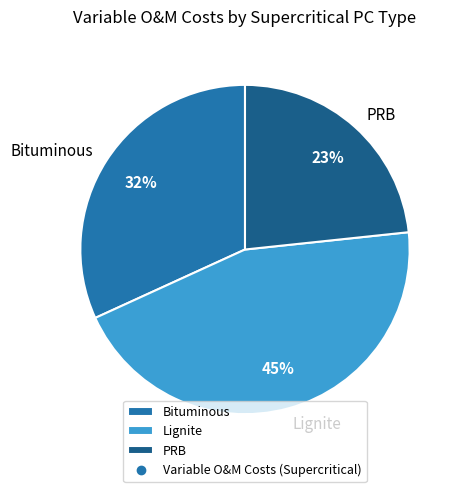

Does any single category account for the majority?

No